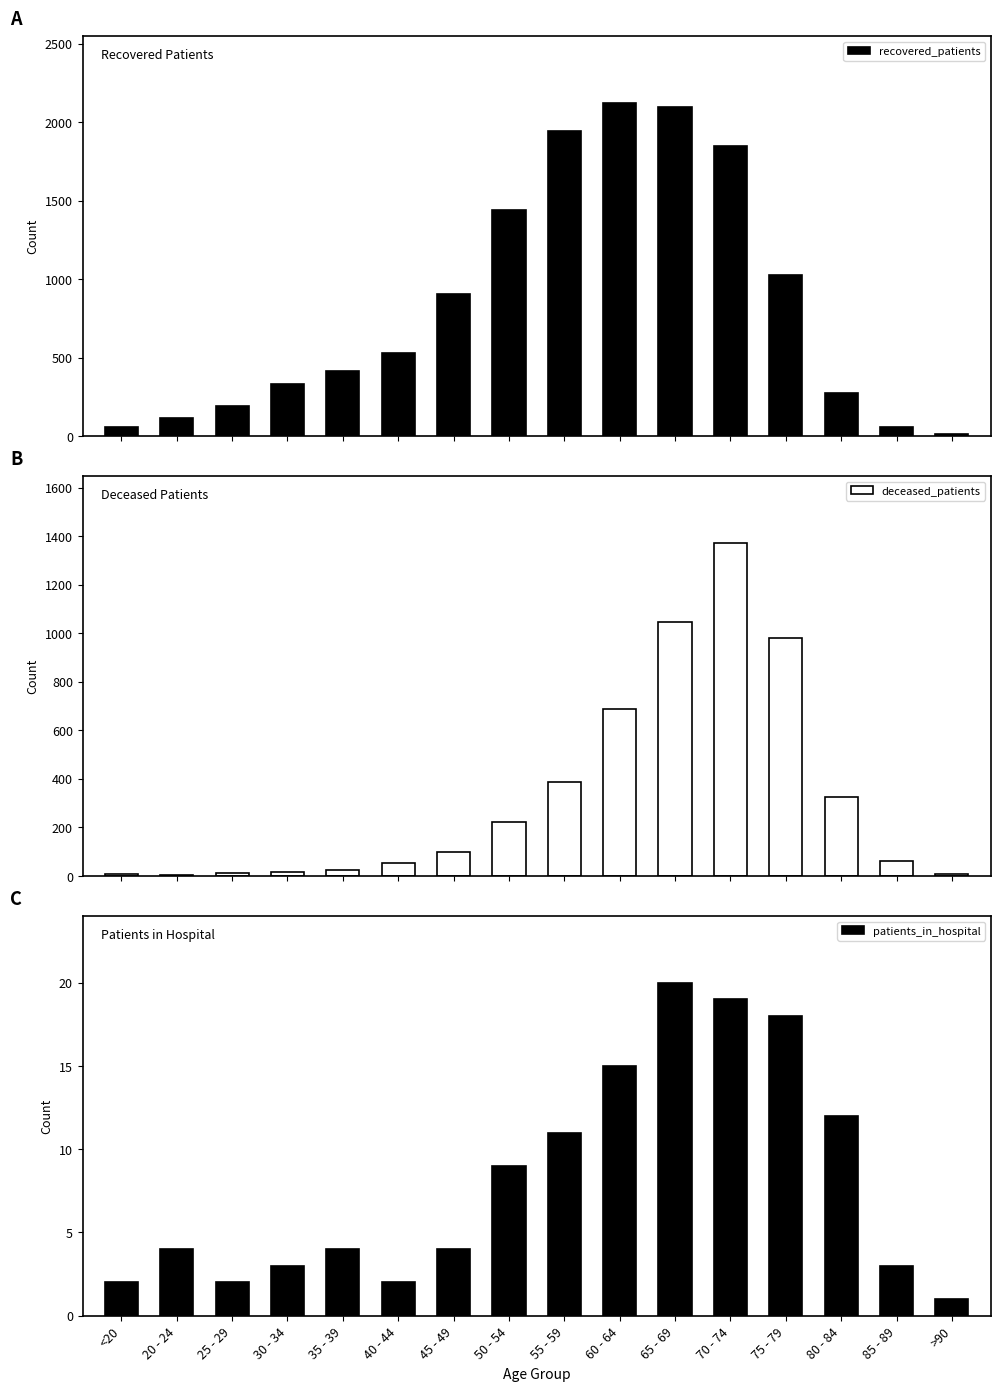

What is the sum of all deceased_patients values?

5309